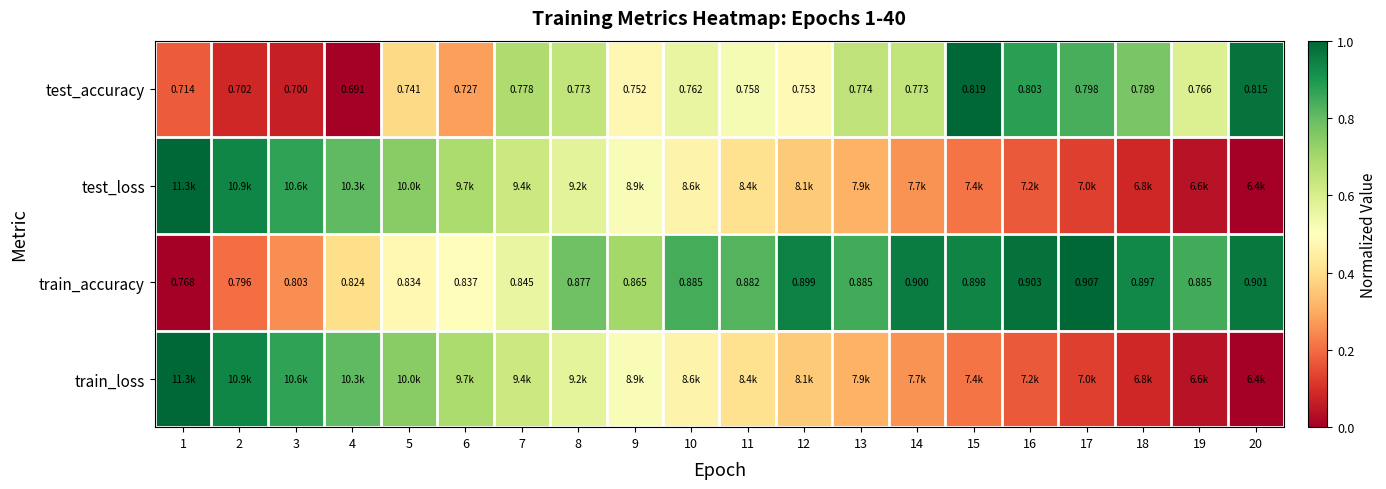

Is the value of test_accuracy at 11 greater than the value of train_accuracy at 3?

No